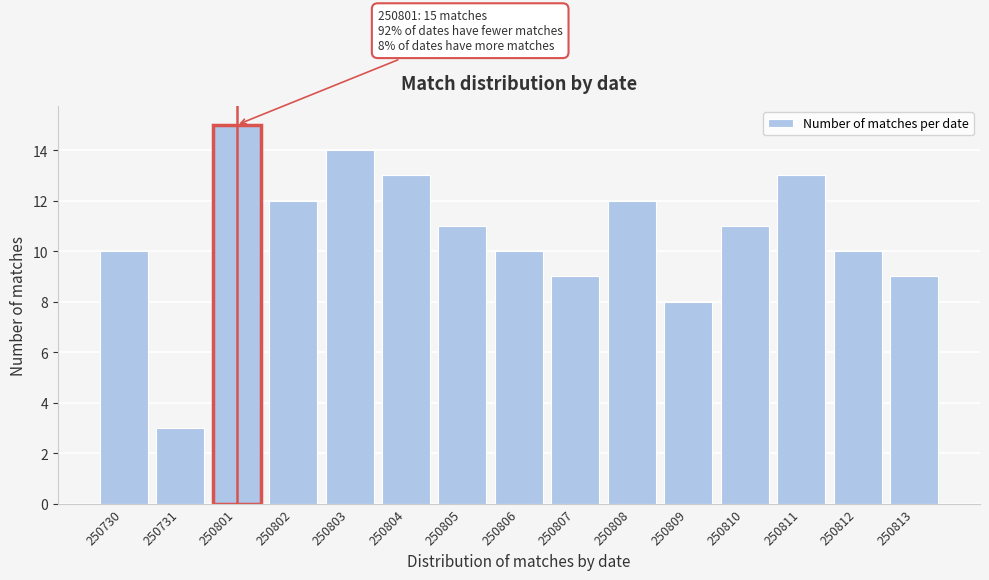

Reading left to right, what are all the values shown in this chart?

10	3	15	12	14	13	11	10	9	12	8	11	13	10	9